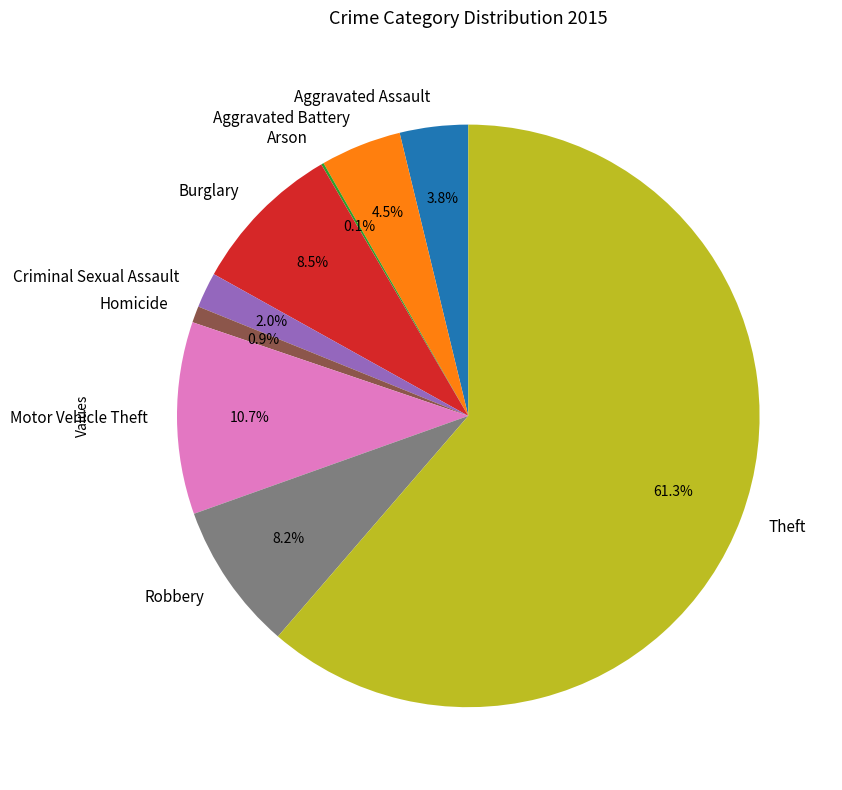

Is Theft the majority of the pie?

Yes